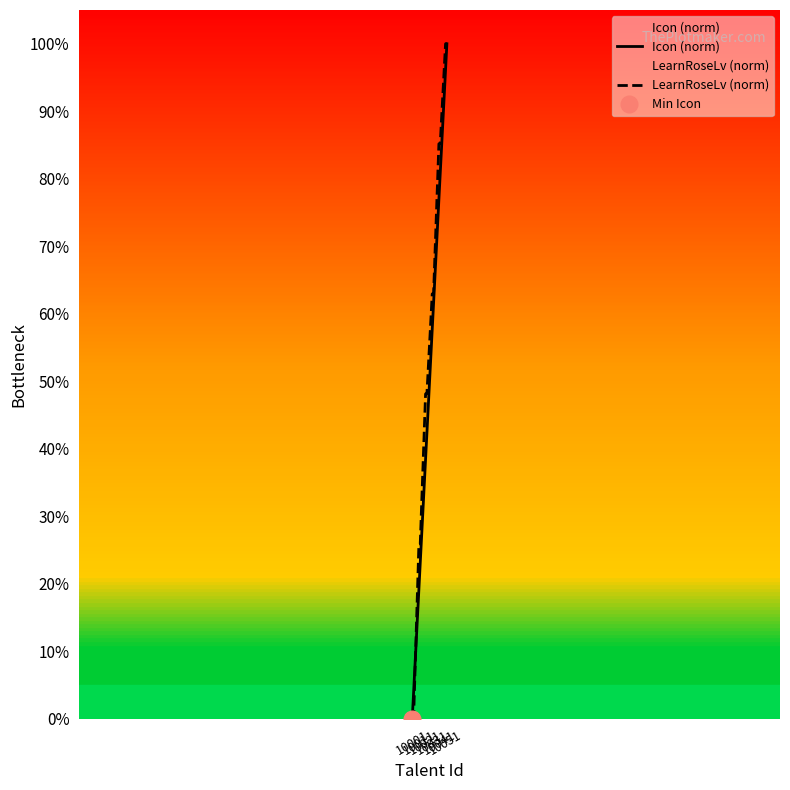

True or false: Icon (norm) has more than 2 points higher than both neighbors.

False